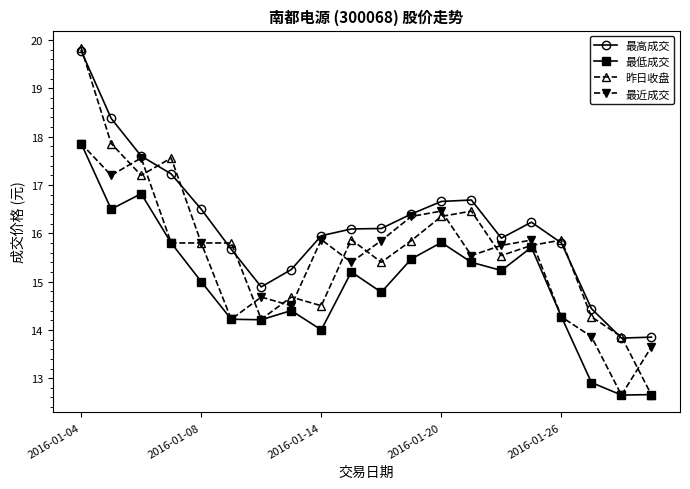

Does the chart display data point markers on the line(s)?

Yes